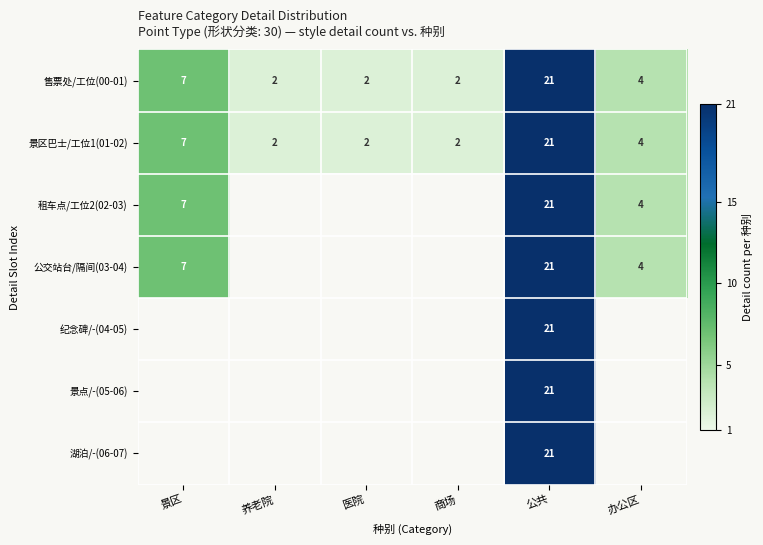

At how many categories does at least one series exceed 12?

1